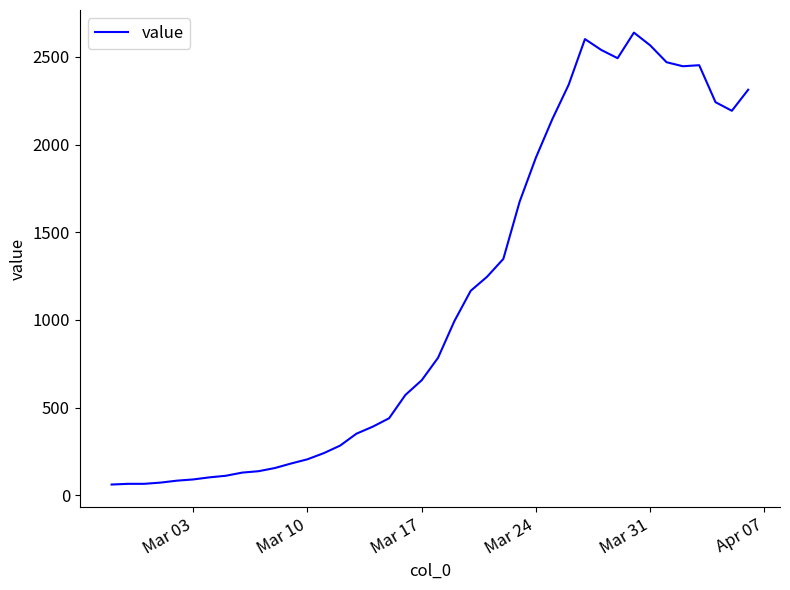

What is the maximum value shown in the chart?

2639